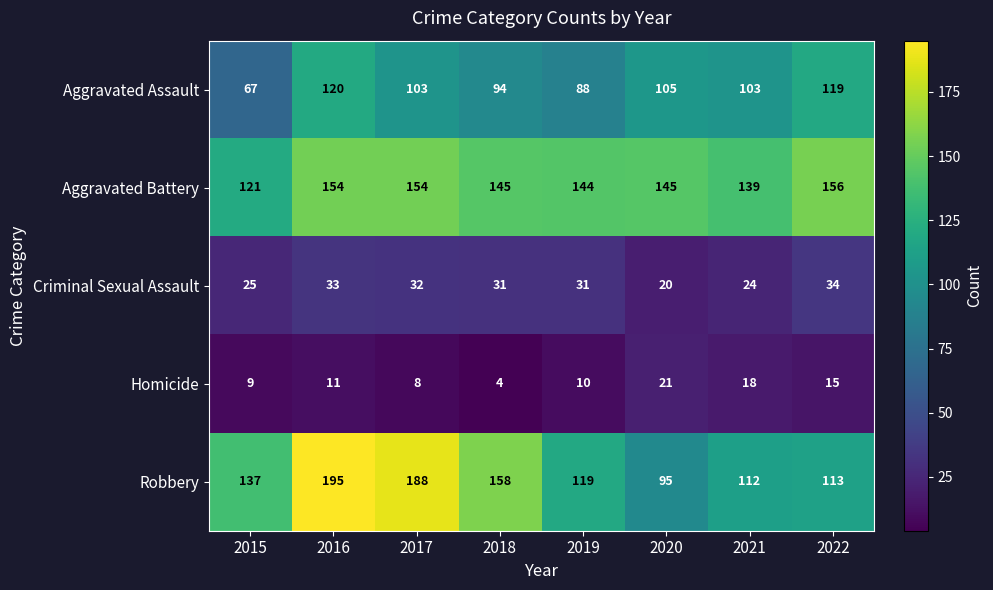

Rank the series at 2022 from highest to lowest value.

Aggravated Battery, Aggravated Assault, Robbery, Criminal Sexual Assault, Homicide